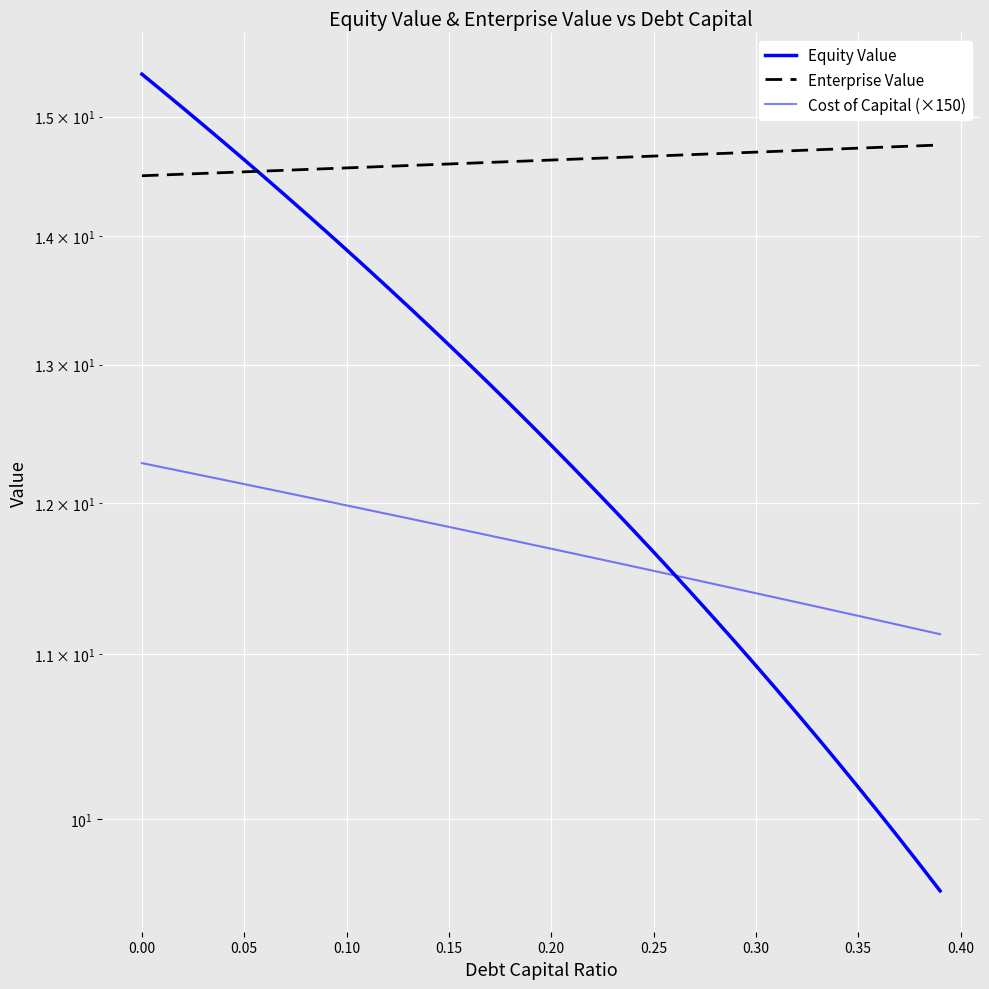

What is the sum of all Cost of Capital (×150) values?

468.2